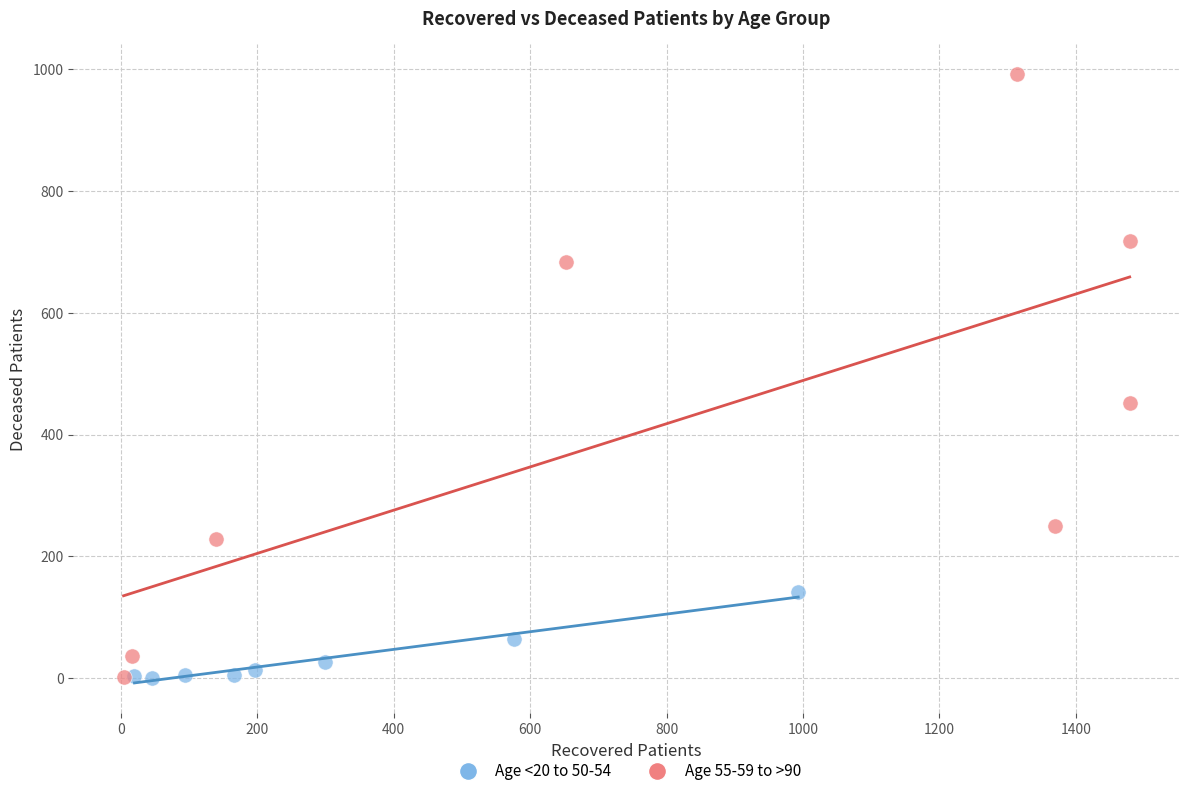

Which series has the largest Y range (max minus min)?

Age 55-59 to >90